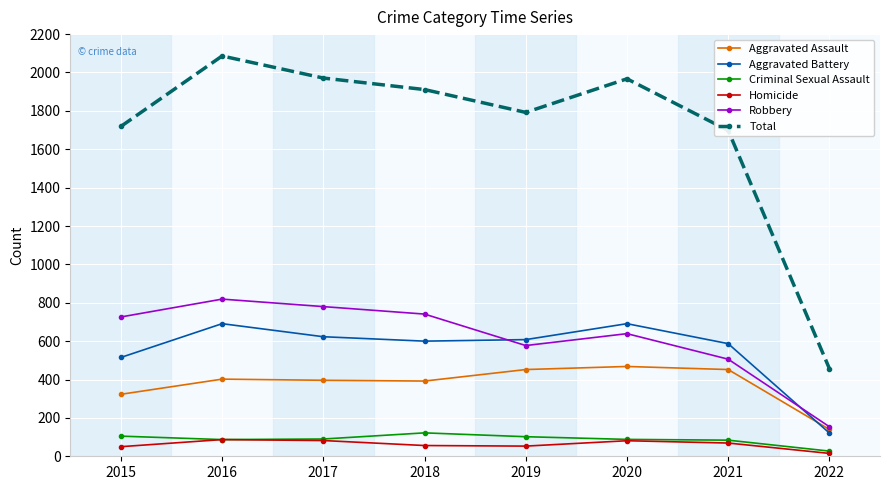

At which label does Total first exceed 1911?

2016